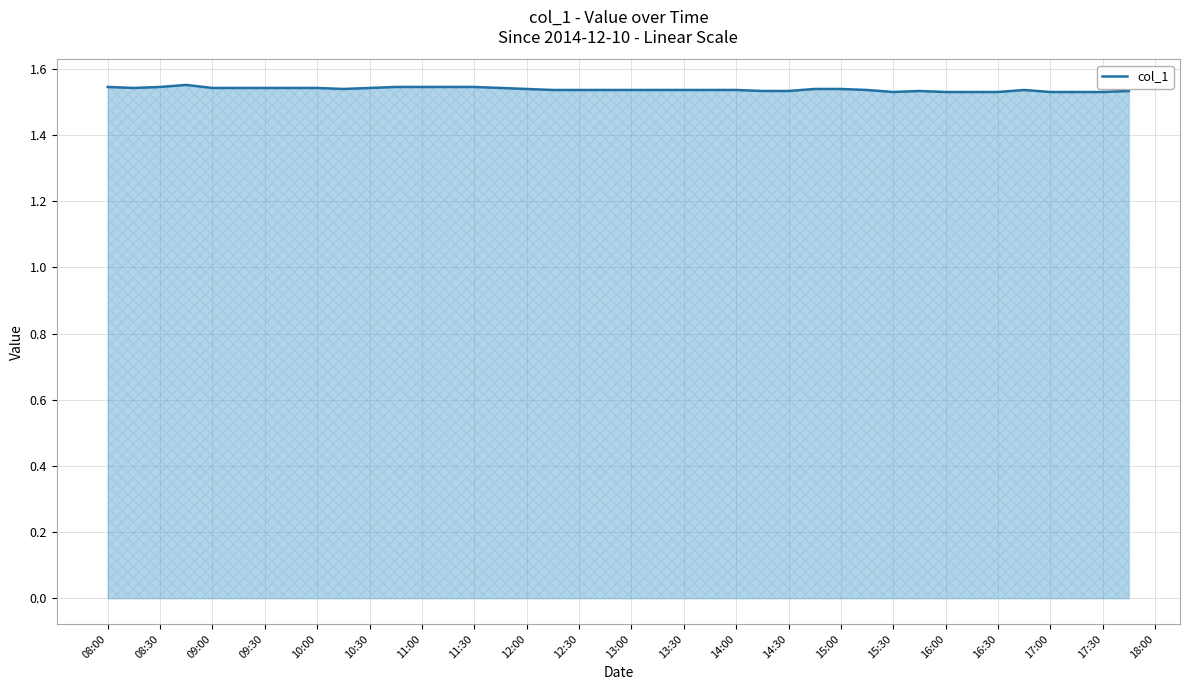

Does the chart have visible grid lines?

Yes